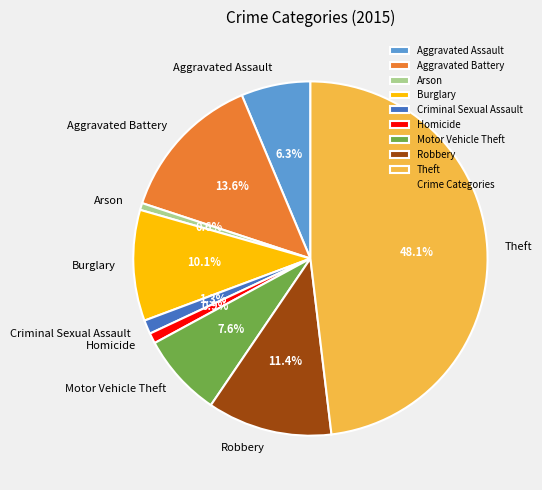

Does any single category account for the majority?

No